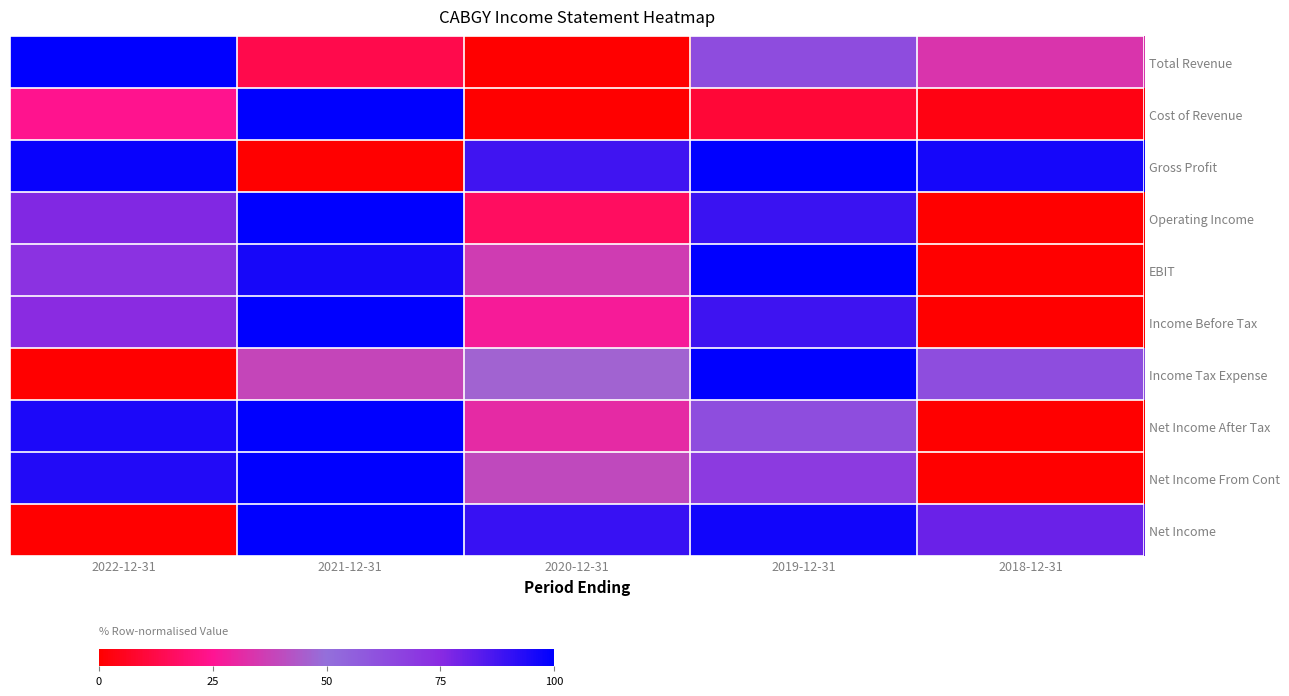

Reading right to left, extract all data points from this chart.

Total Revenue: 2018-12-31=33.8	2019-12-31=62.8	2020-12-31=0.0	2021-12-31=13.3	2022-12-31=100.0
Cost of Revenue: 2018-12-31=3.4	2019-12-31=9.4	2020-12-31=0.0	2021-12-31=100.0	2022-12-31=24.4
Gross Profit: 2018-12-31=96.0	2019-12-31=100.0	2020-12-31=88.0	2021-12-31=0.0	2022-12-31=98.4
Operating Income: 2018-12-31=0.0	2019-12-31=89.4	2020-12-31=16.6	2021-12-31=100.0	2022-12-31=76.4
EBIT: 2018-12-31=0.0	2019-12-31=100.0	2020-12-31=36.2	2021-12-31=95.7	2022-12-31=72.0
Income Before Tax: 2018-12-31=0.0	2019-12-31=88.7	2020-12-31=27.1	2021-12-31=100.0	2022-12-31=74.8
Income Tax Expense: 2018-12-31=62.5	2019-12-31=100.0	2020-12-31=46.8	2021-12-31=38.6	2022-12-31=0.0
Net Income After Tax: 2018-12-31=0.0	2019-12-31=62.2	2020-12-31=31.2	2021-12-31=100.0	2022-12-31=94.9
Net Income From Cont: 2018-12-31=0.0	2019-12-31=69.2	2020-12-31=39.6	2021-12-31=100.0	2022-12-31=93.5
Net Income: 2018-12-31=80.6	2019-12-31=96.5	2020-12-31=89.7	2021-12-31=100.0	2022-12-31=0.0